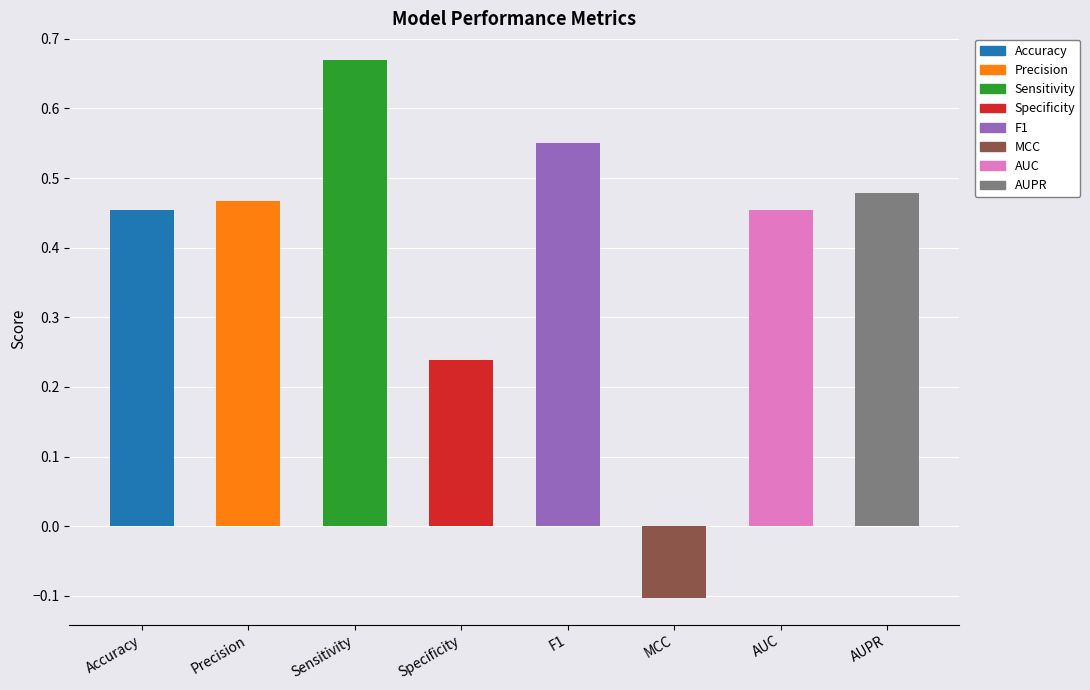

What is the difference between the maximum and second lowest values?

0.4